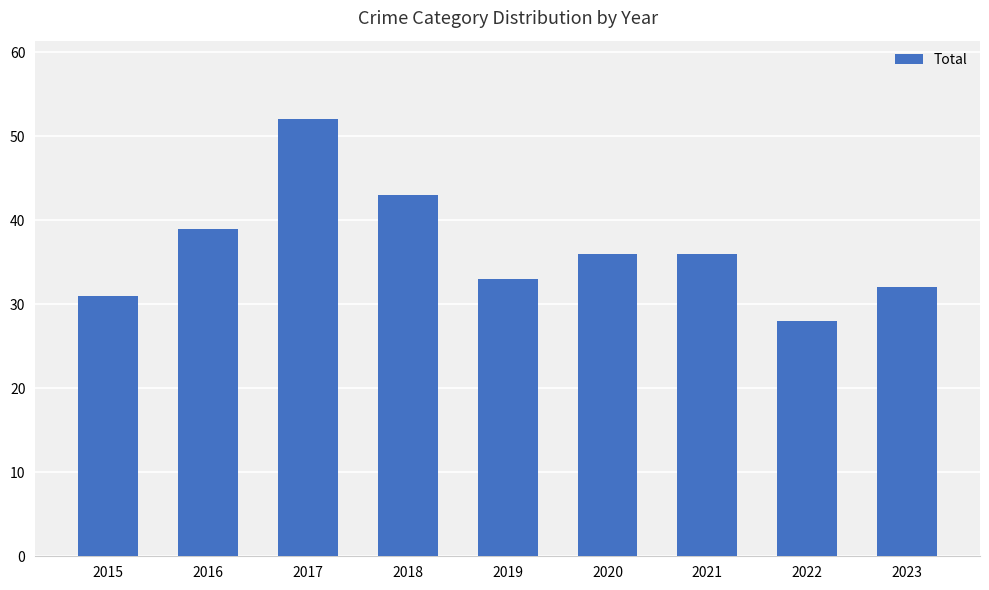

The chart shows a value of 48 at 2015. True or false?

False